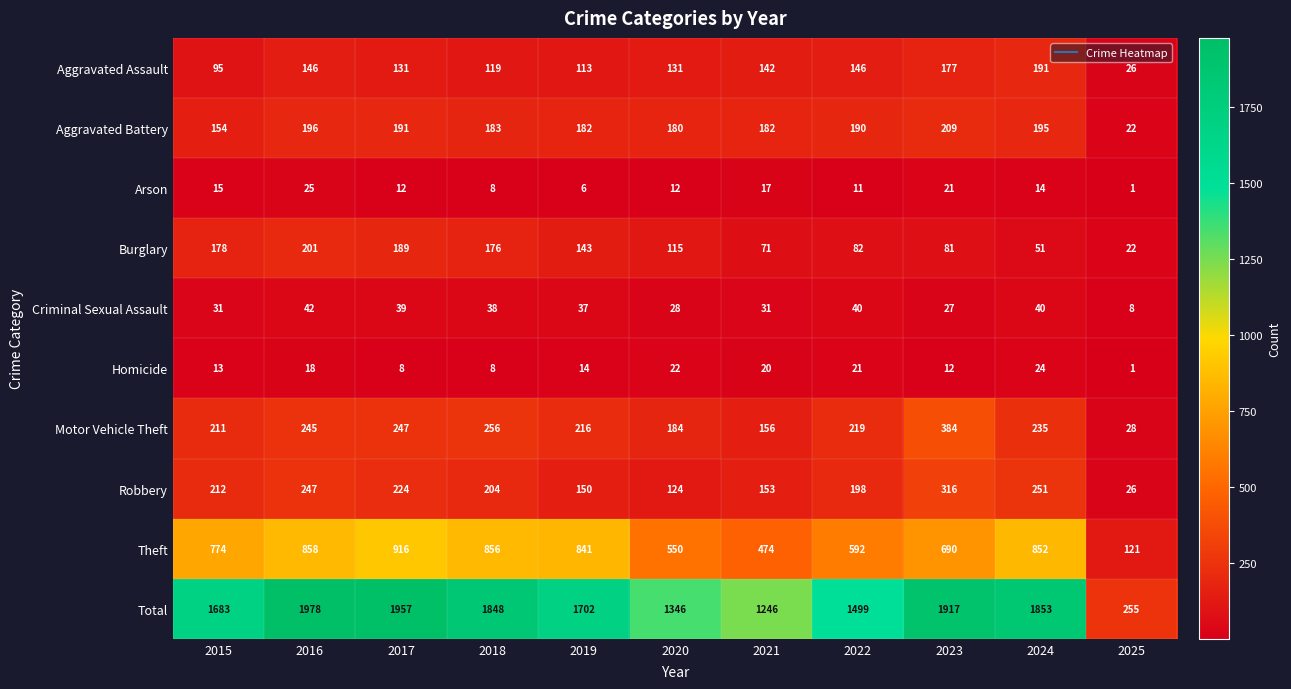

True or false: Theft has a value of 916 at 2017.

True